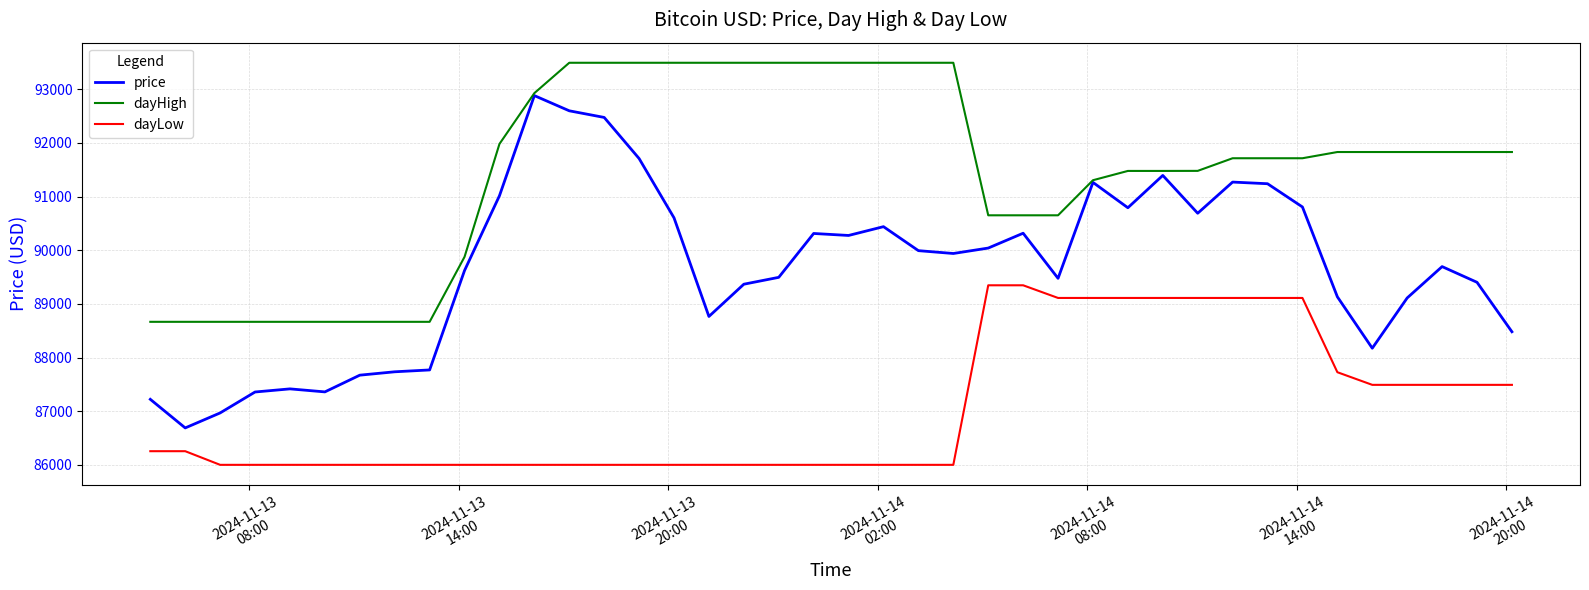

Which series has the largest total across all categories?

dayHigh